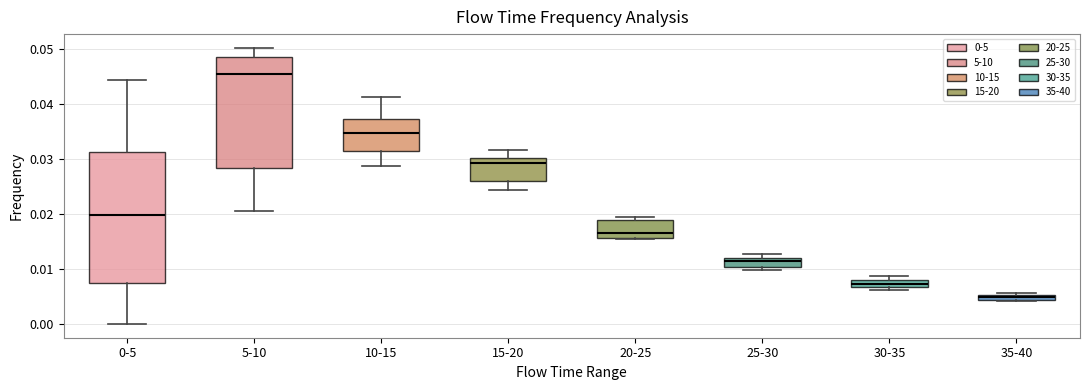

Where does the lower whisker of the box for 5-10 end on the y-axis? The values are not printed on the chart, so give them approximately, as read against the axis.

0.021